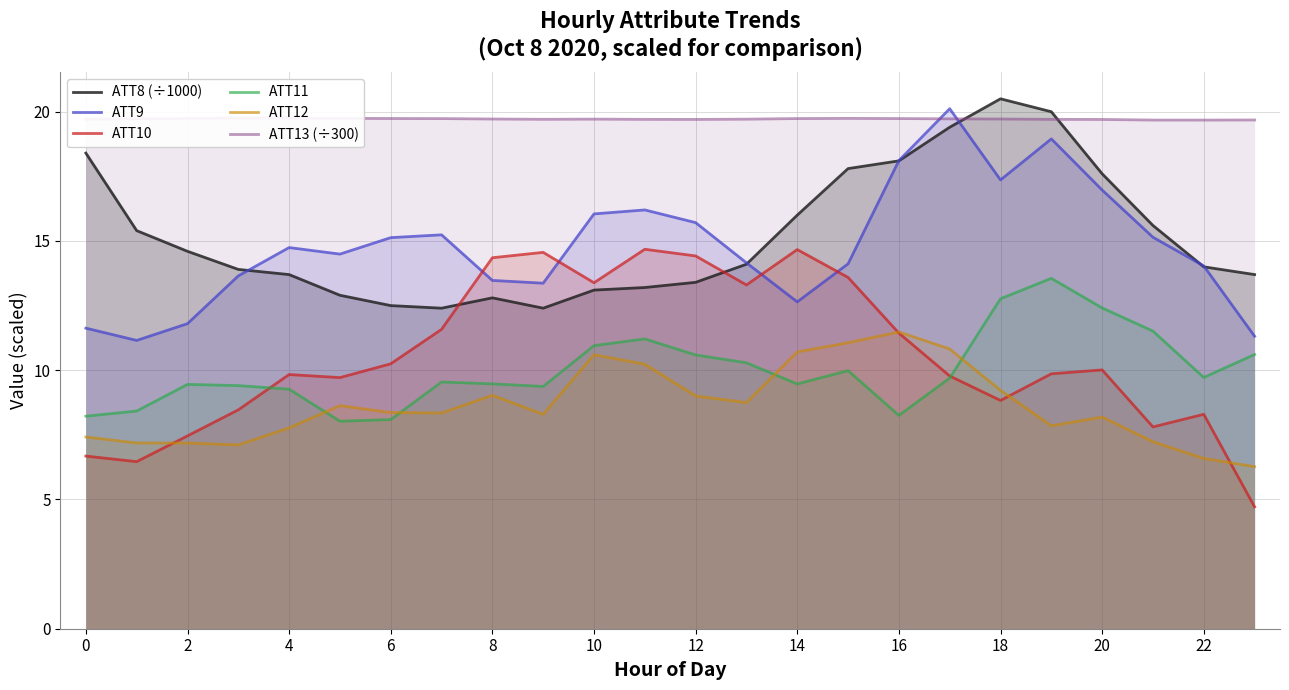

How many lines are shown in the chart?

6